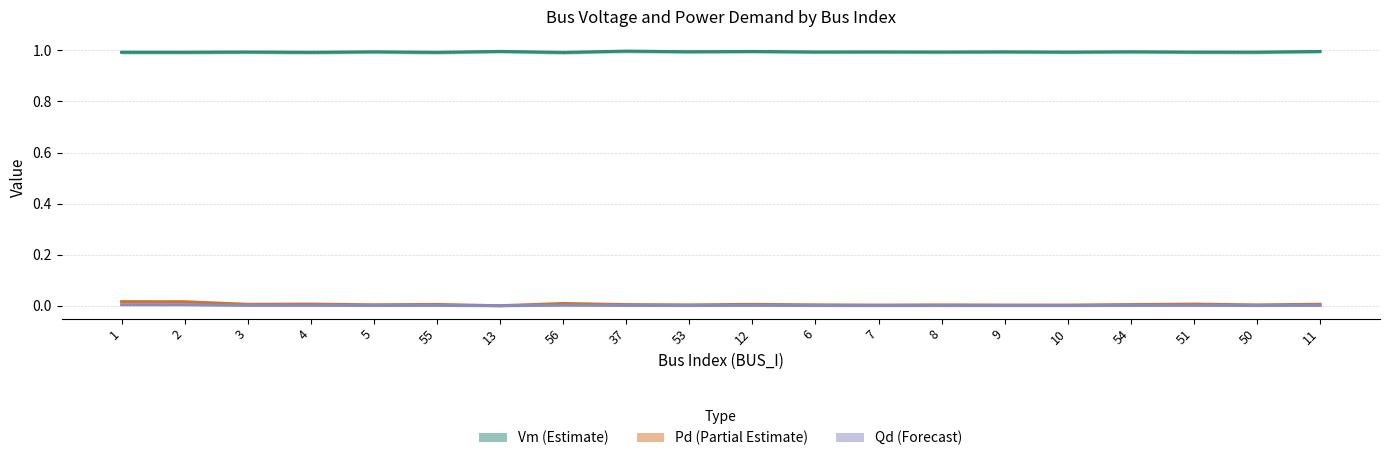

Is it true that Pd (Partial Estimate) equals 0.0 at 7?

True